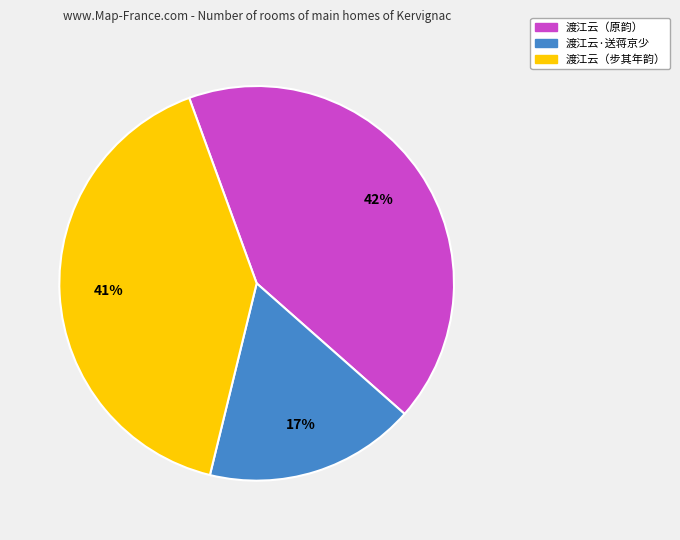

To the nearest percent, what is the difference between the largest and smallest slice percentages?

25%